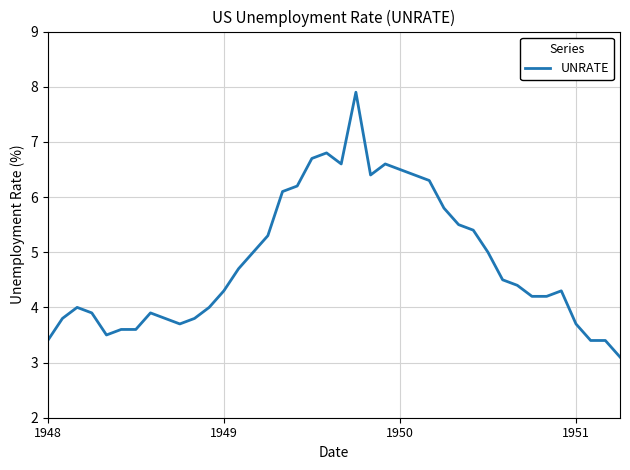

What is the minimum value shown in the chart?

3.1